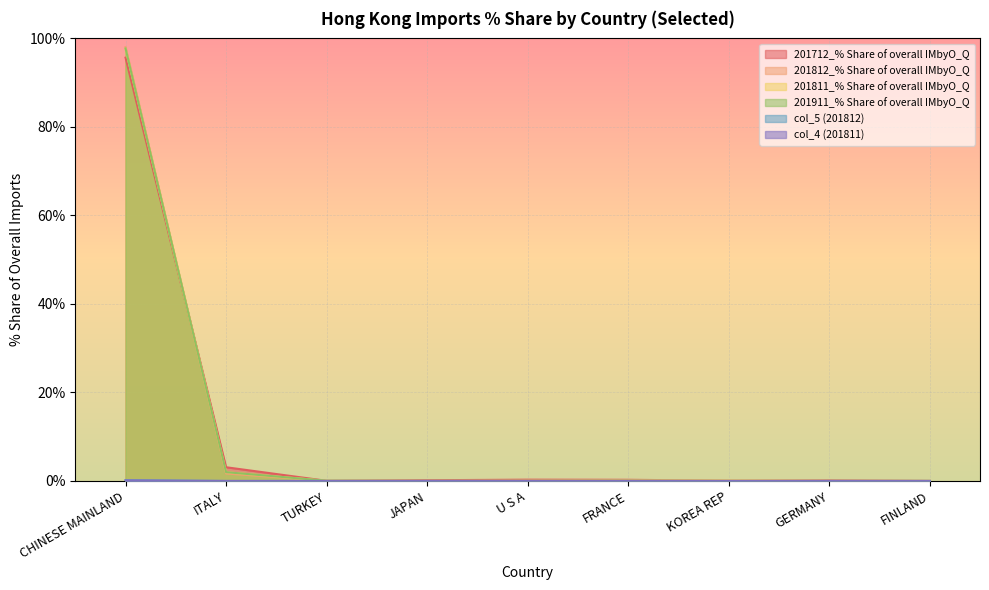

True or false: col_5 (201812) and 201812_% Share of overall IMbyO_Q intersect in this chart.

False